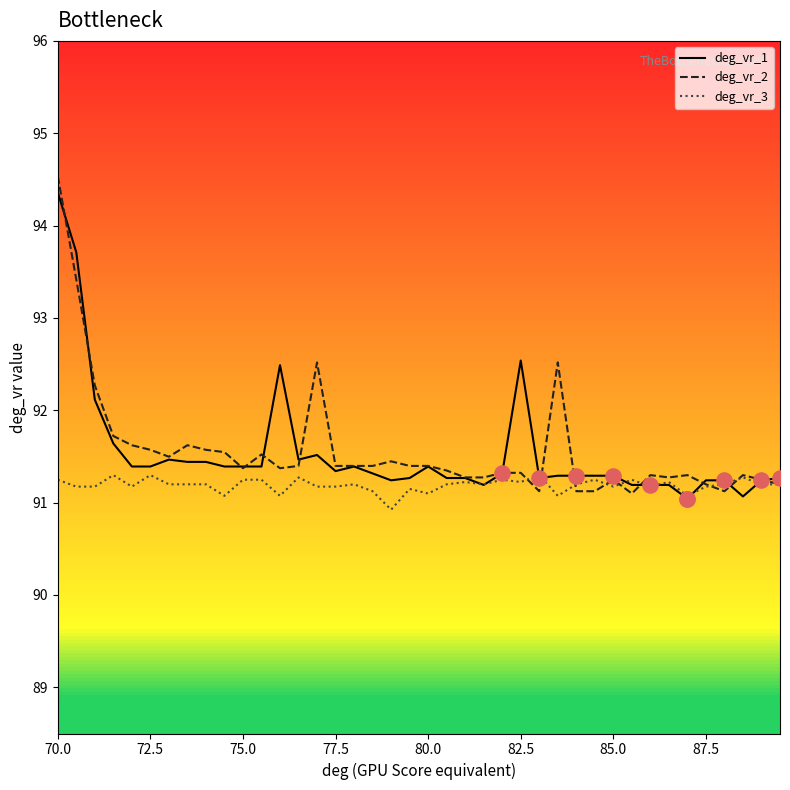

What are all the series names shown in the legend?

deg_vr_1, deg_vr_2, deg_vr_3